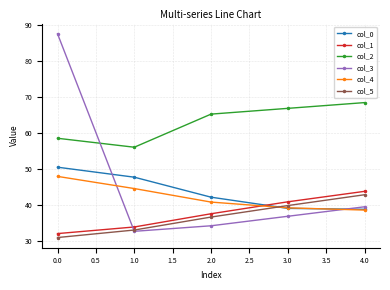

How many intersections are there between col_0 and col_5?

1